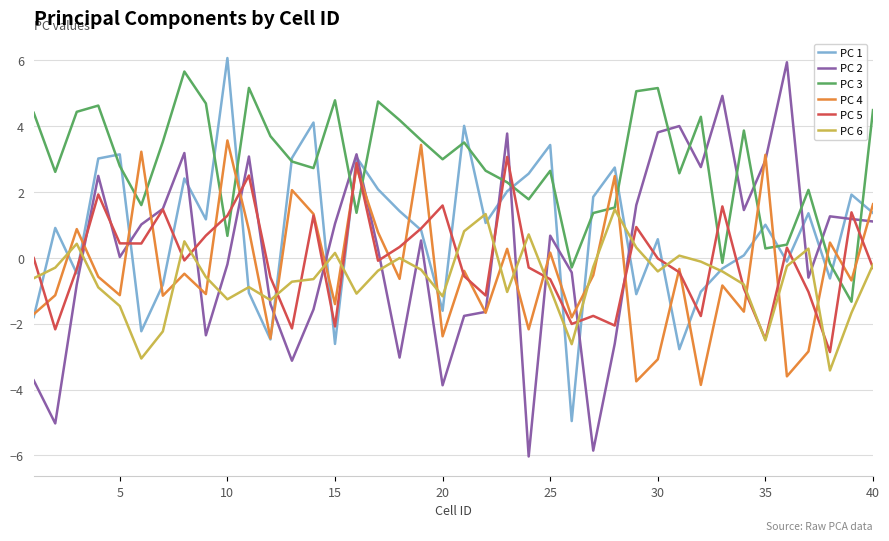

Which series has the widest spread of values?

PC 2